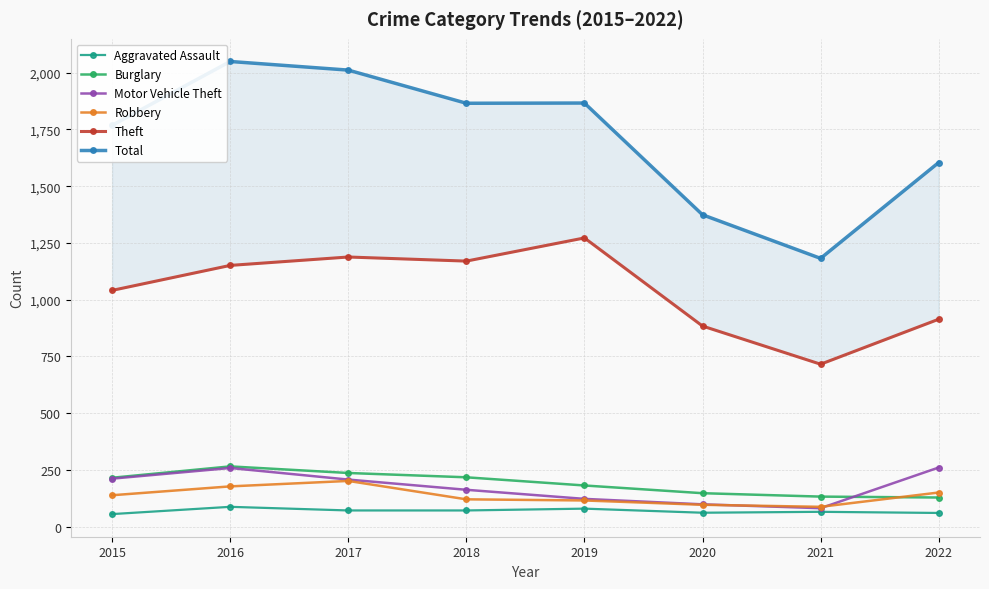

What is the smallest value displayed?

56